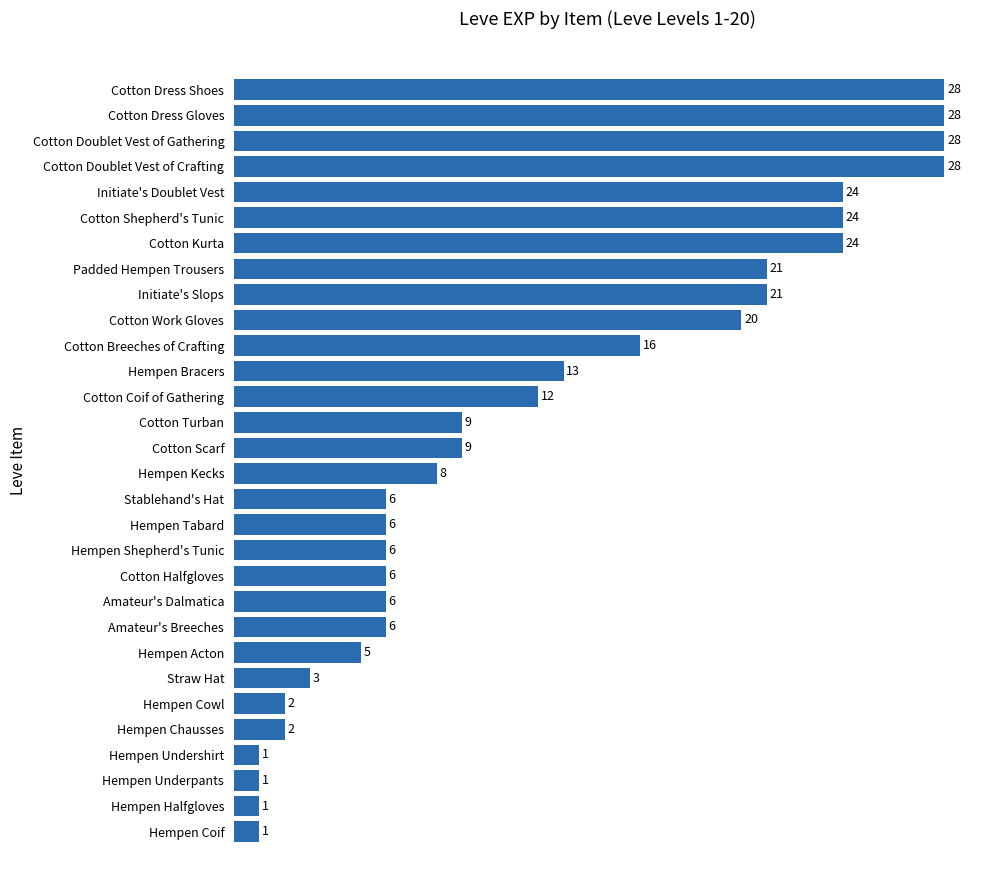

What is the ratio of the value at Cotton Doublet Vest of Gathering to the value at Cotton Turban?

3.1